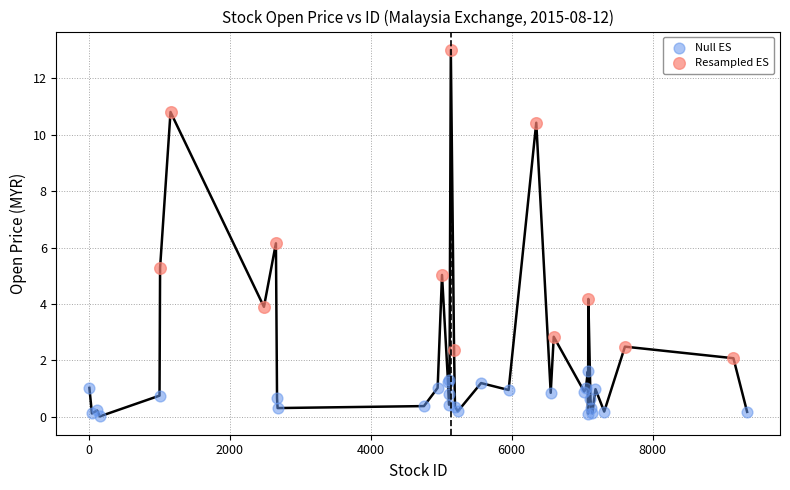

Which series has the widest spread of Y values?

Resampled ES